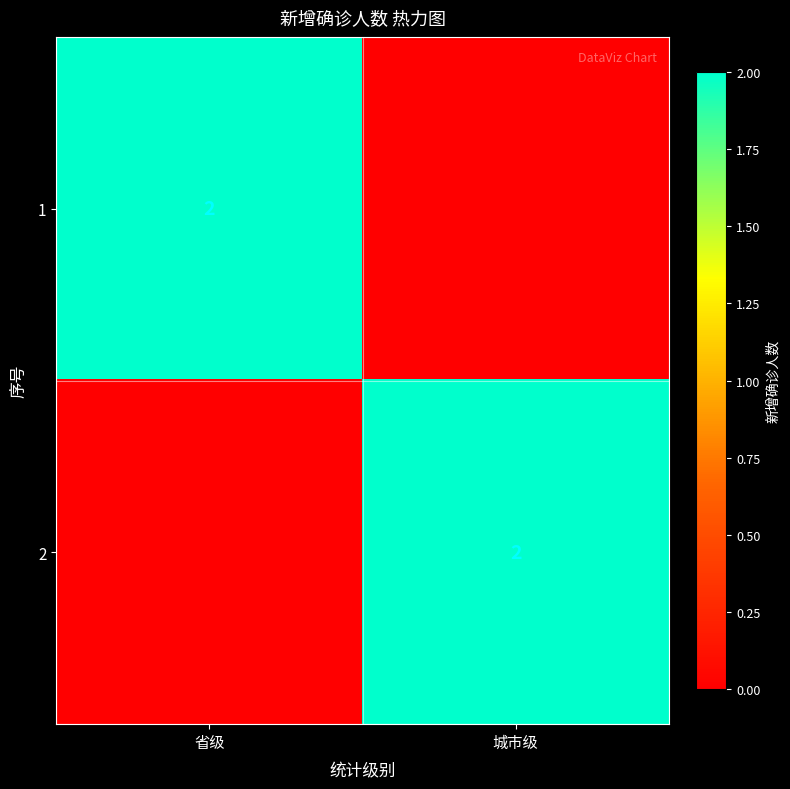

What is the sum of all 2 values?

2